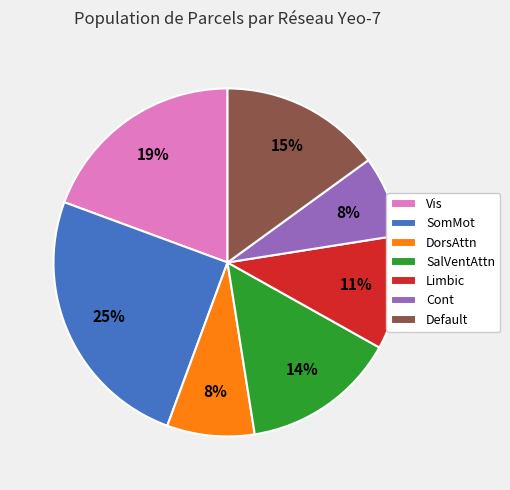

To the nearest percent, what percentage of the pie is Vis?

19%